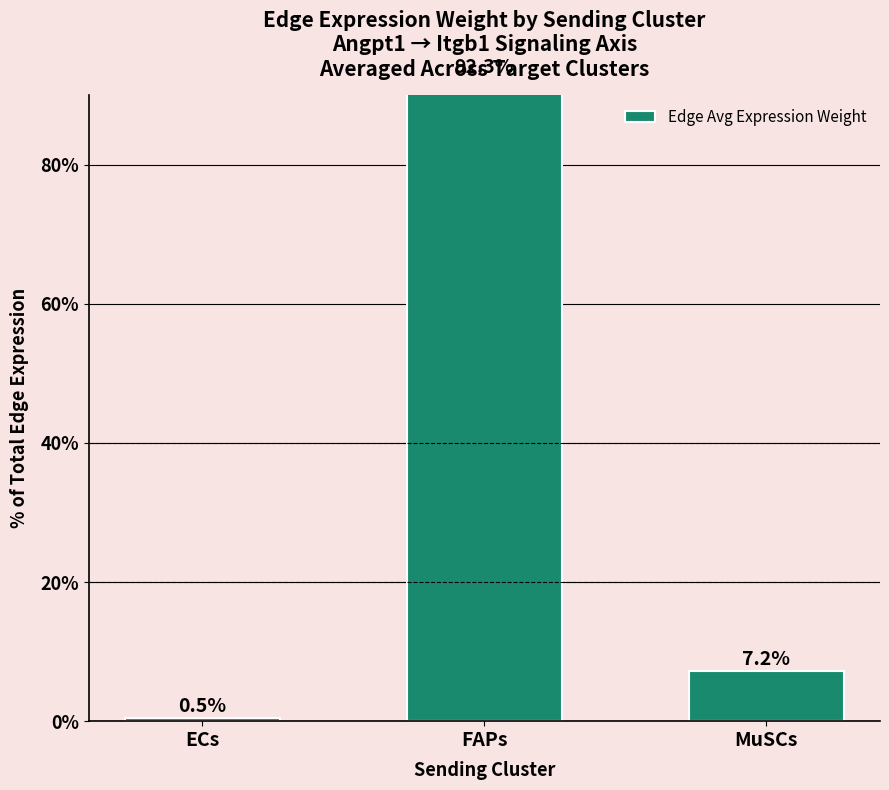

How many bars are there in total?

3